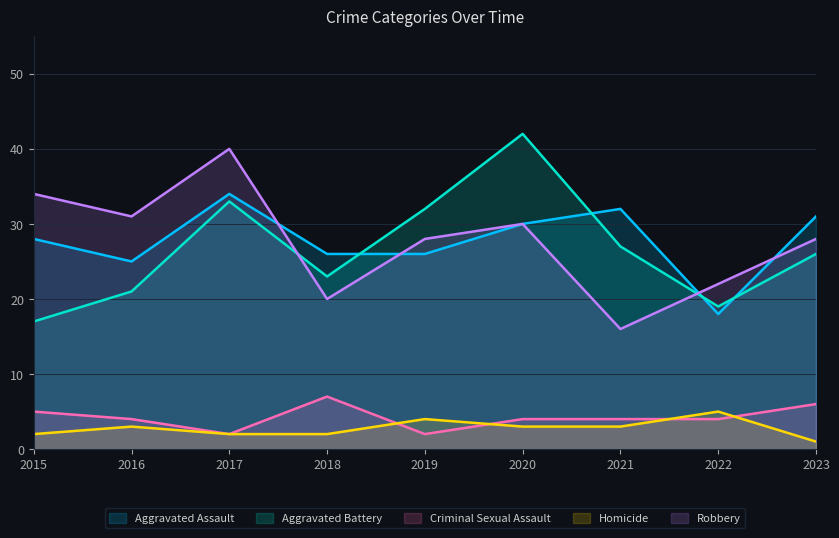

At which label does Homicide reach its minimum?

2023